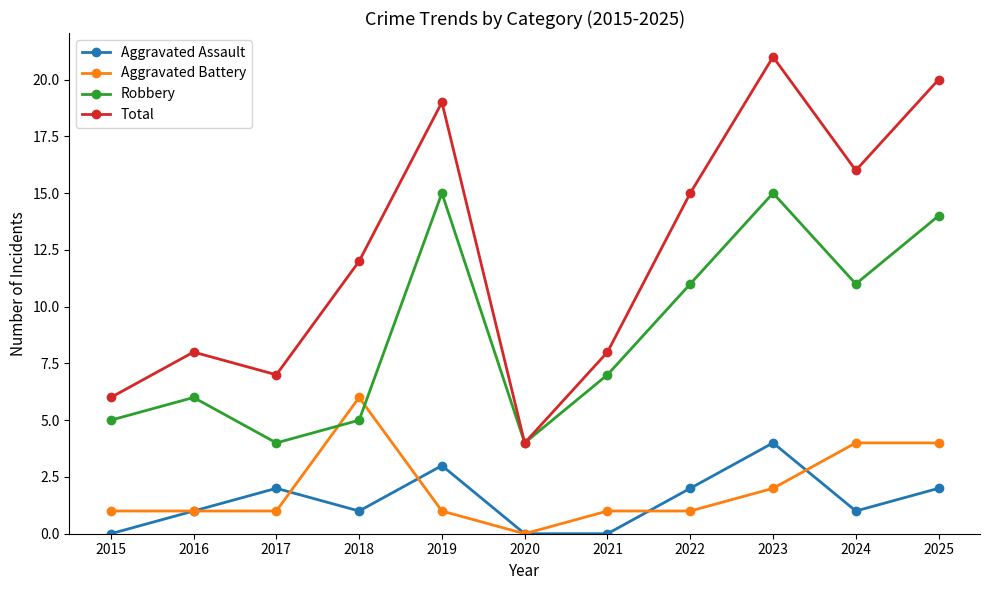

Between 2023 and 2024, which series saw the biggest shift?

Total